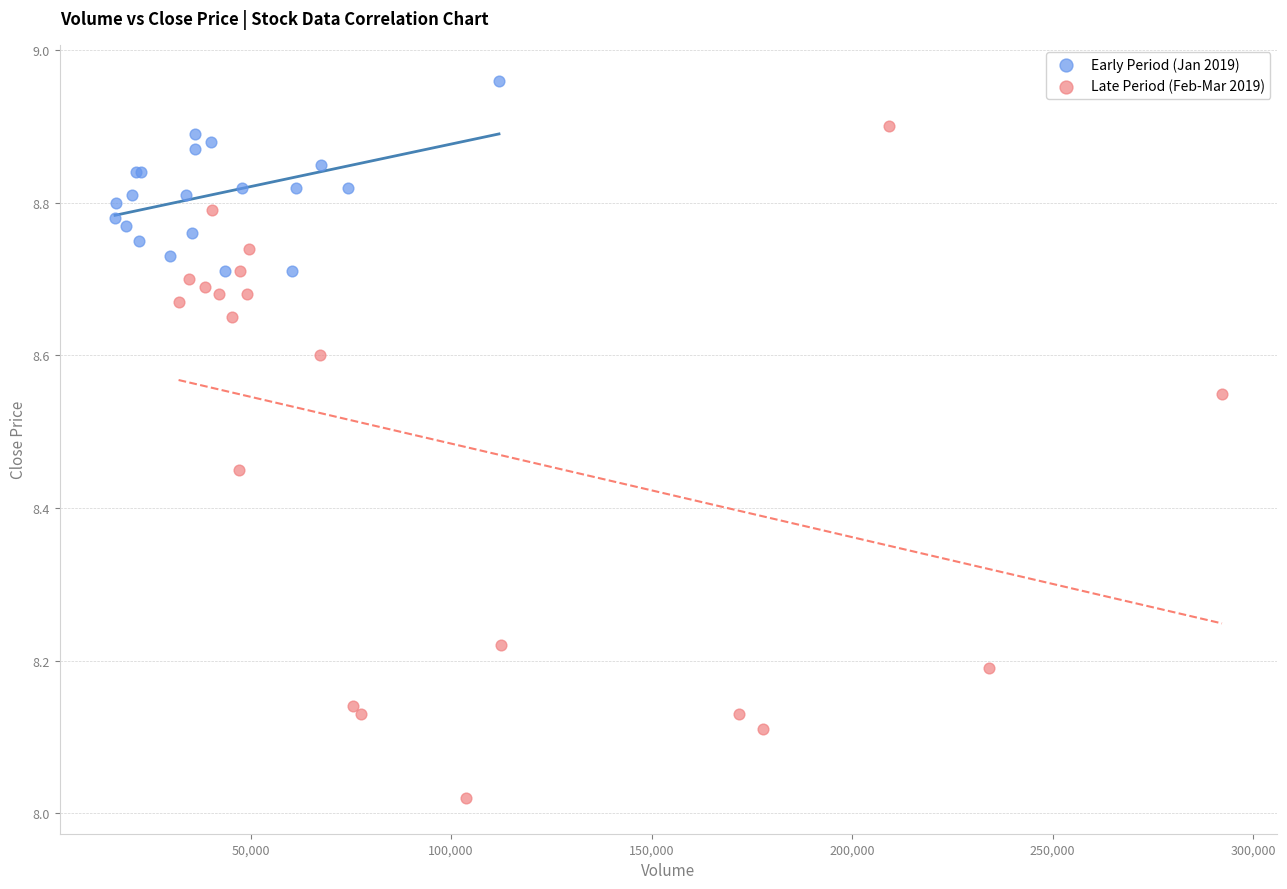

Which series contains the highest Y value?

Early Period (Jan 2019)